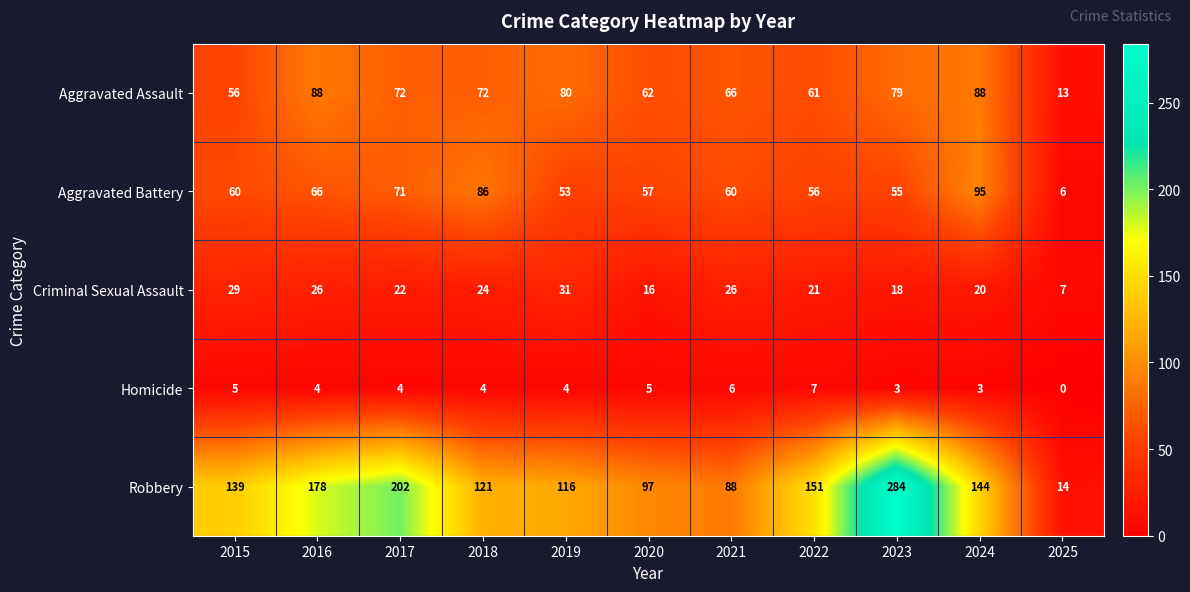

Is it true that Criminal Sexual Assault equals 32 at 2023?

False